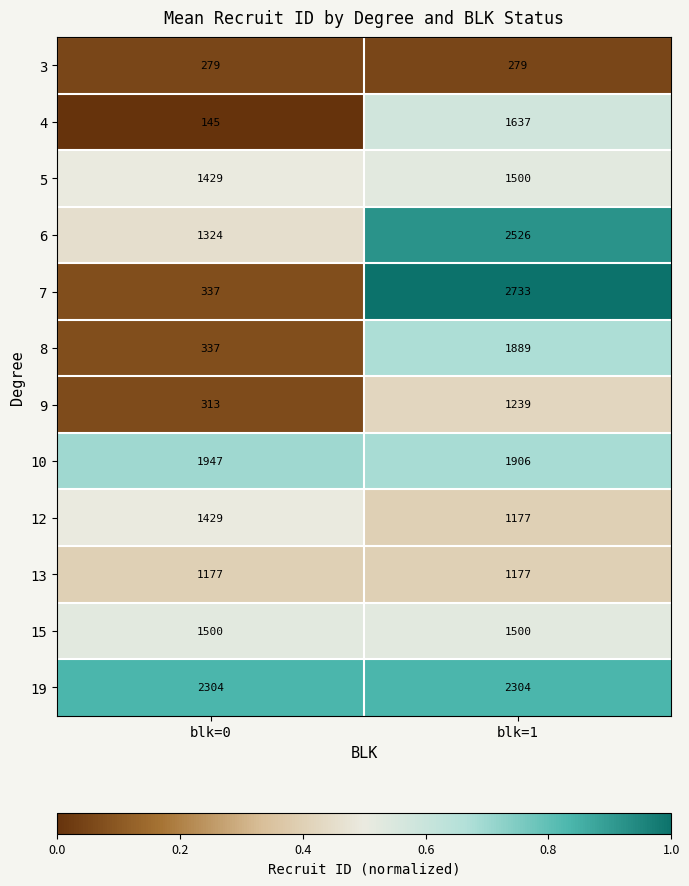

Reading right to left, what are all the values shown in this chart?

3: blk=1=279	blk=0=279
4: blk=1=1637	blk=0=145
5: blk=1=1500	blk=0=1429
6: blk=1=2526	blk=0=1324
7: blk=1=2733	blk=0=337
8: blk=1=1889	blk=0=337
9: blk=1=1239	blk=0=313
10: blk=1=1906	blk=0=1947
12: blk=1=1177	blk=0=1429
13: blk=1=1177	blk=0=1177
15: blk=1=1500	blk=0=1500
19: blk=1=2304	blk=0=2304